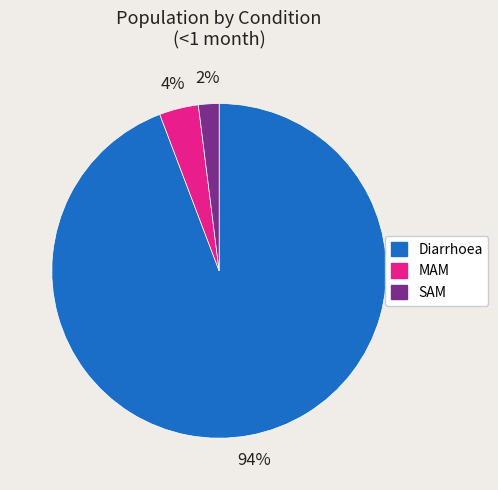

Between SAM and MAM, which is larger?

MAM